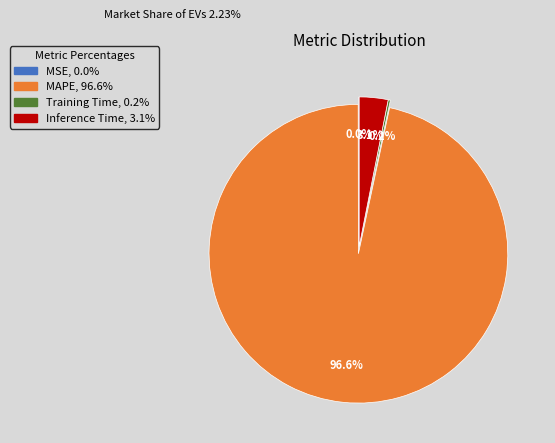

To the nearest percent, what is the average slice percentage?

25%